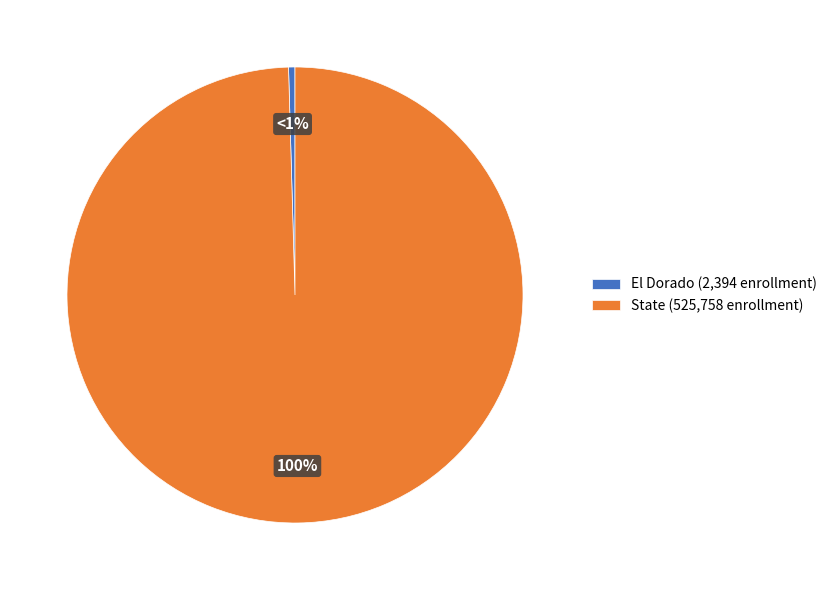

Does any single category account for the majority?

Yes